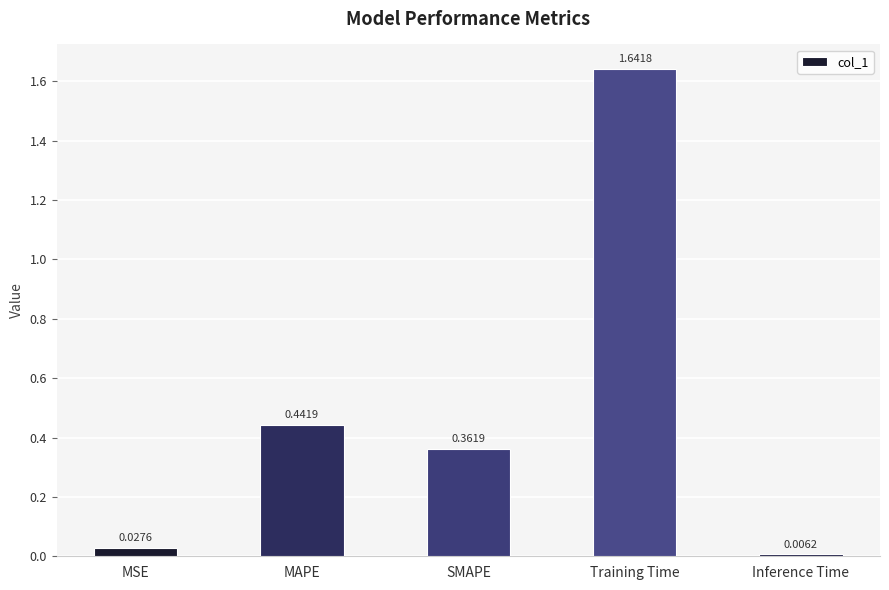

What is the difference between the values at MAPE and SMAPE?

0.1